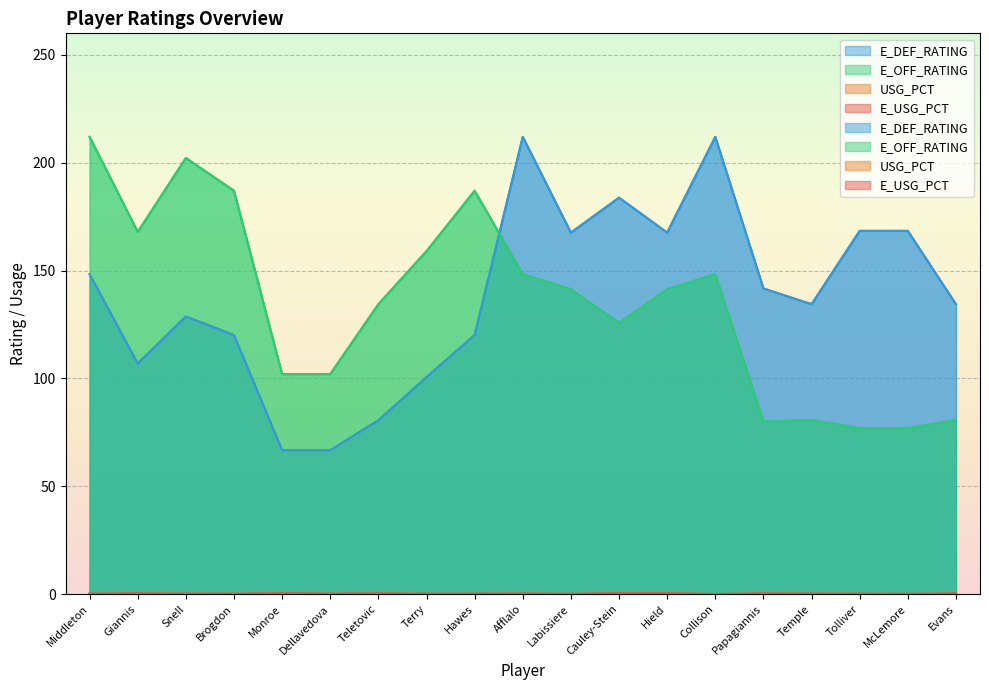

What is the maximum value for E_DEF_RATING?

212.0